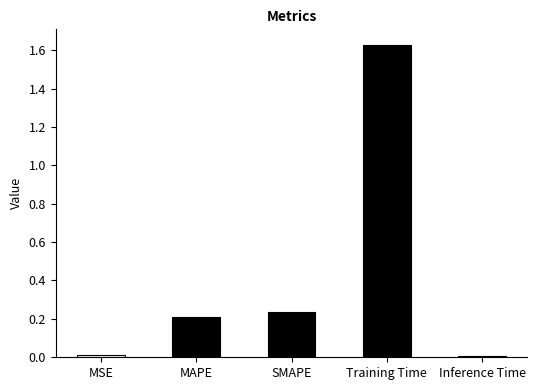

Which has a higher value, Inference Time or SMAPE?

SMAPE